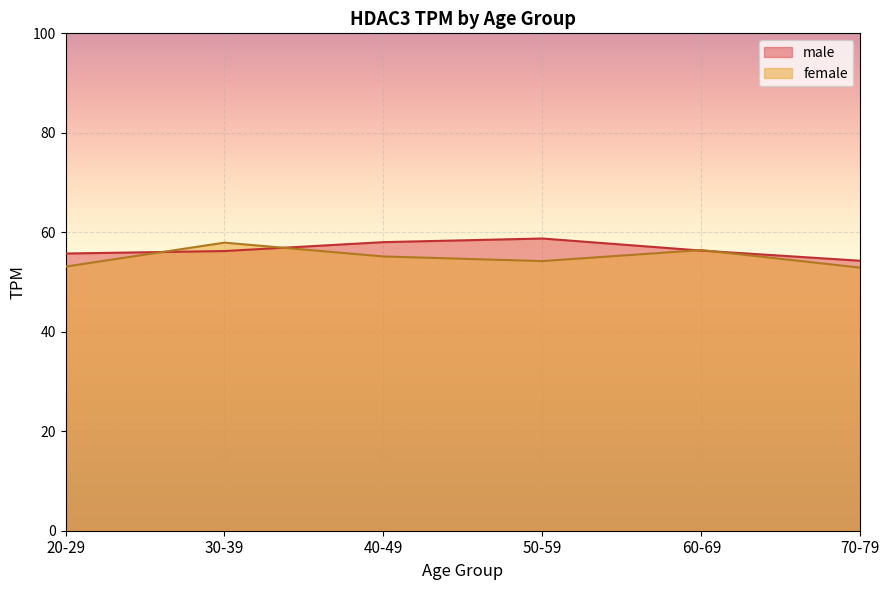

What are all the series names shown in the legend?

male, female